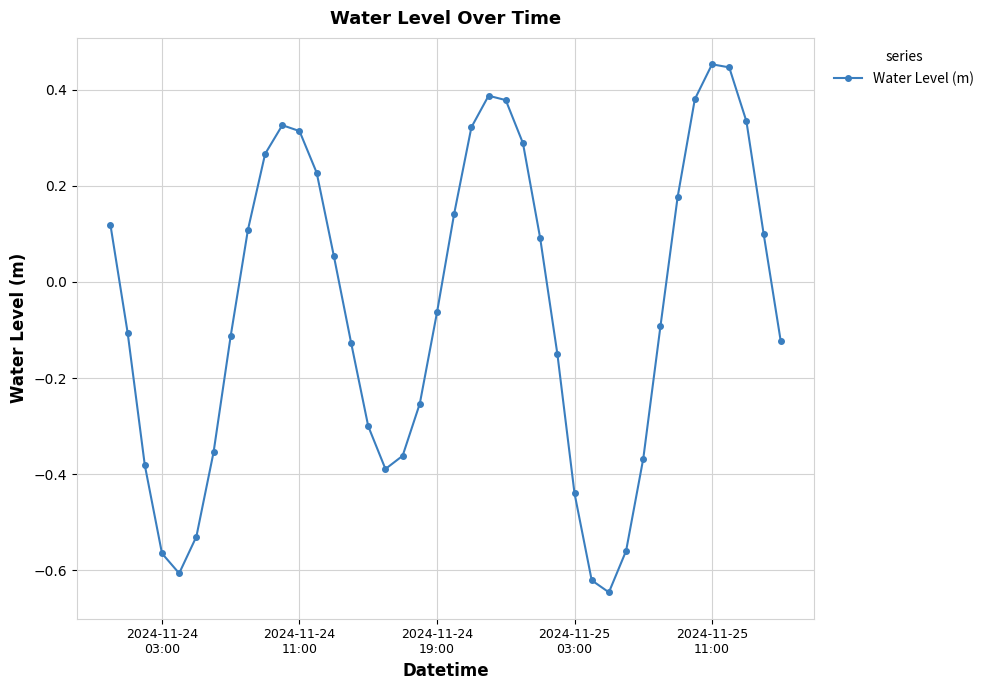

What is the difference between the maximum and minimum values?

1.1